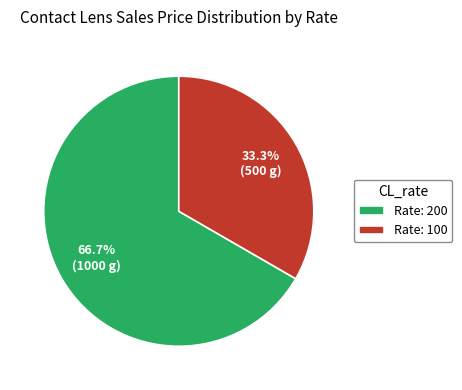

How many segments does this pie chart have?

2